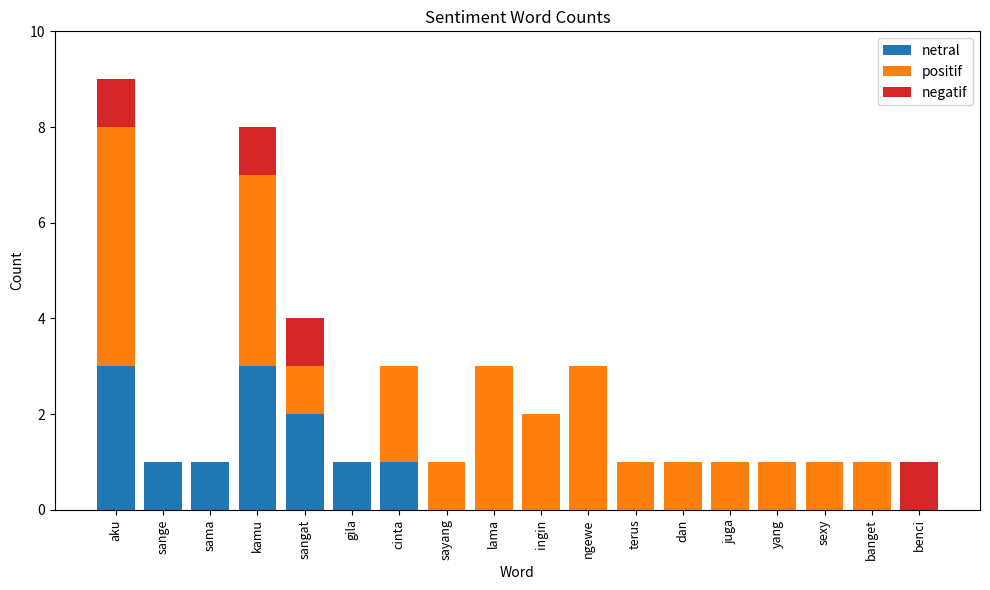

What is the sum of all netral values?

12